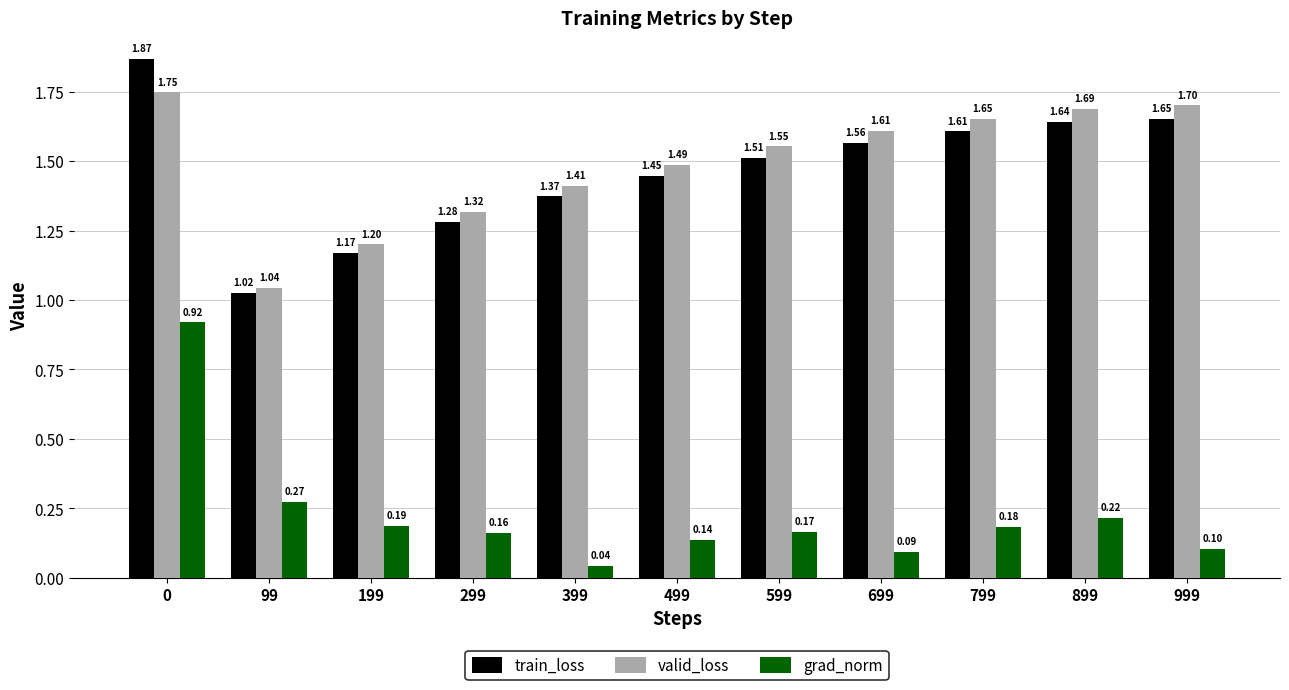

Which series has the largest total across all categories?

valid_loss